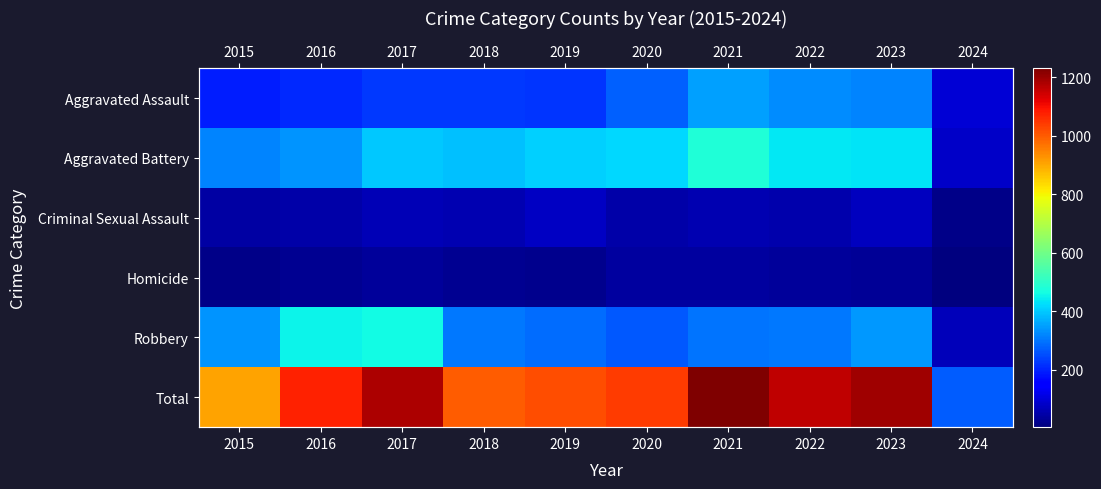

What is the sum of the Criminal Sexual Assault values at 2016 and 2022?

105